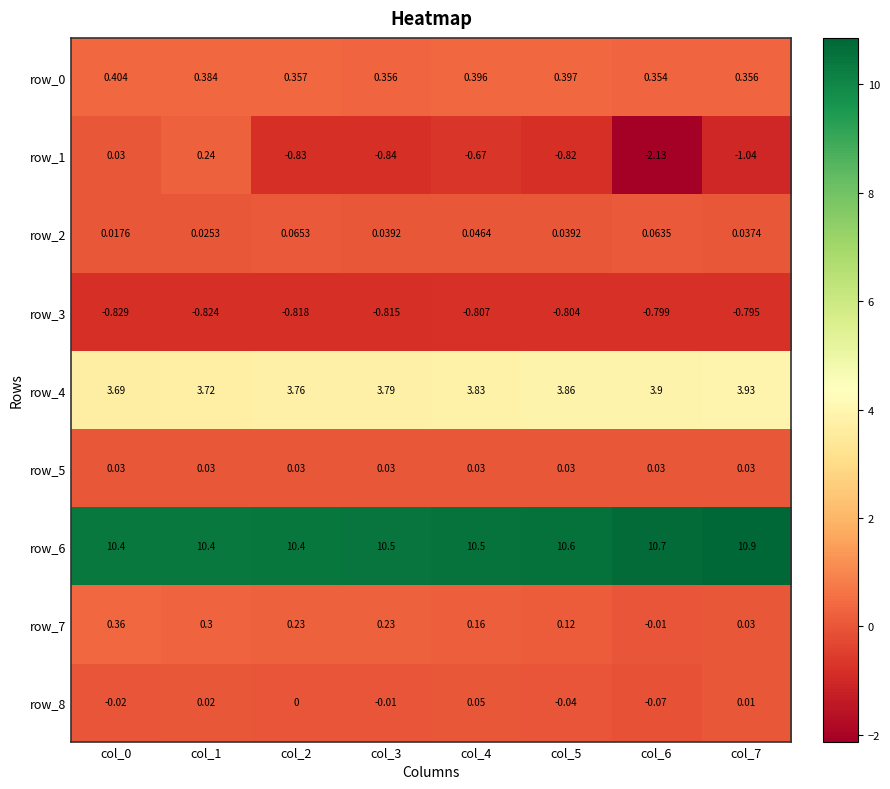

The value of row_6 at col_1 is 10.4. True or false?

True